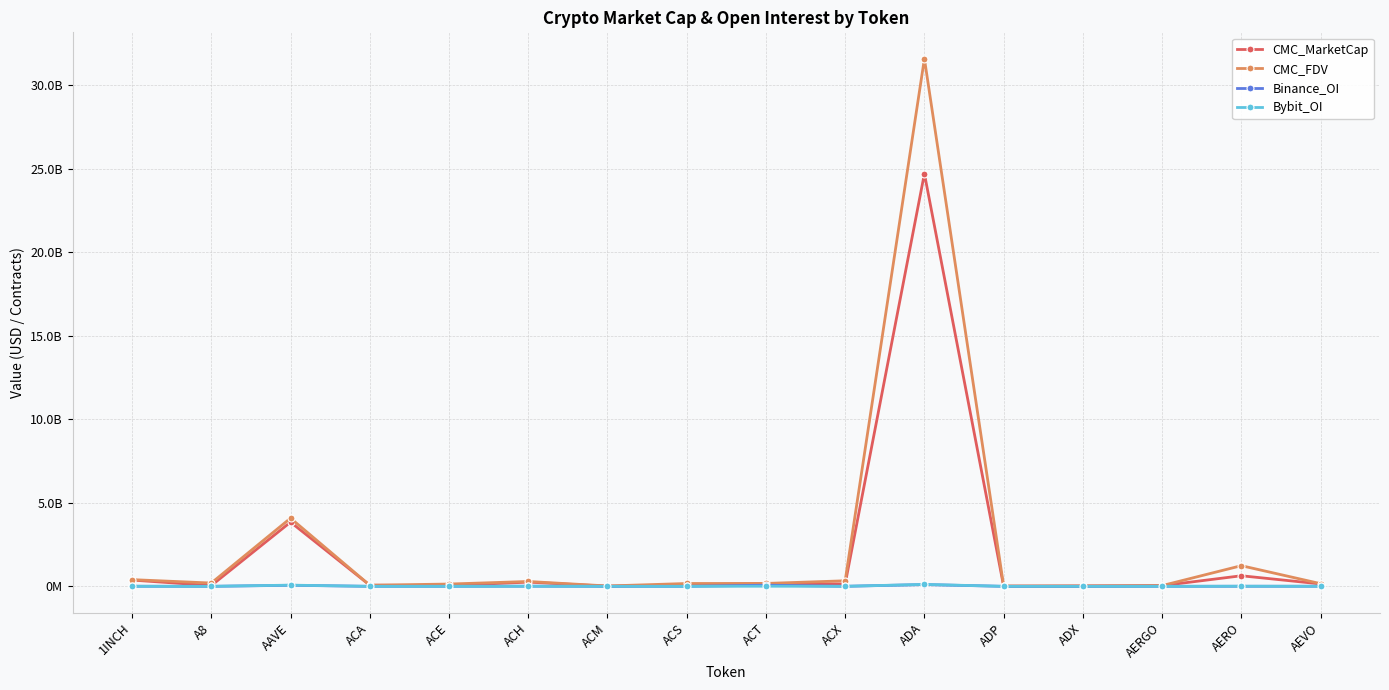

Between which two adjacent categories do CMC_FDV and CMC_MarketCap first intersect?

AAVE and ACA